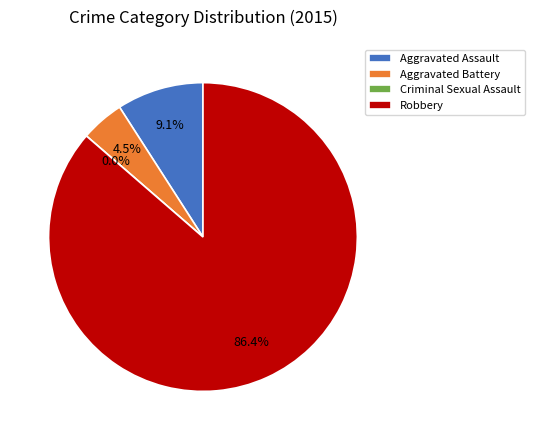

To the nearest percent, what is the difference between the largest and smallest slice percentages?

86%